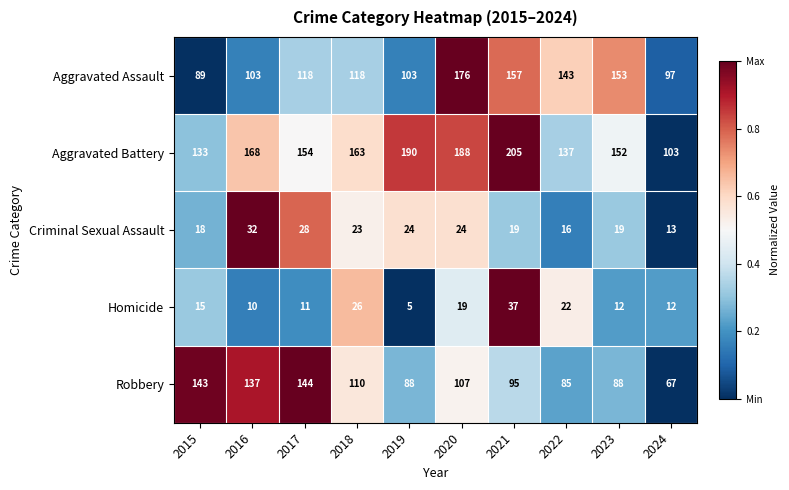

What is the total value across all series at 2020?

514